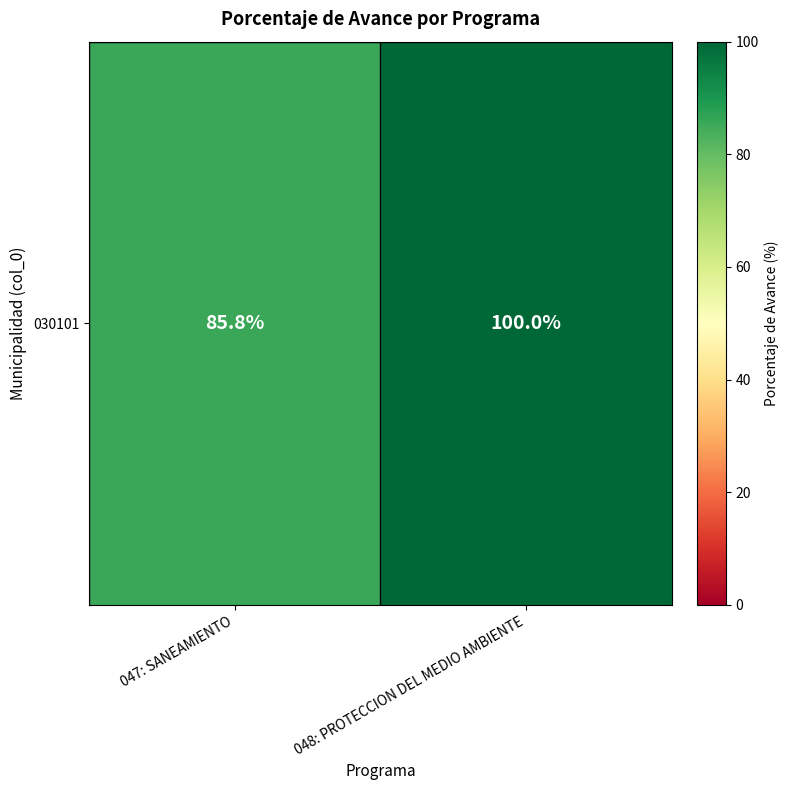

List the labels in order of value, largest first.

048: PROTECCION DEL MEDIO AMBIENTE, 047: SANEAMIENTO